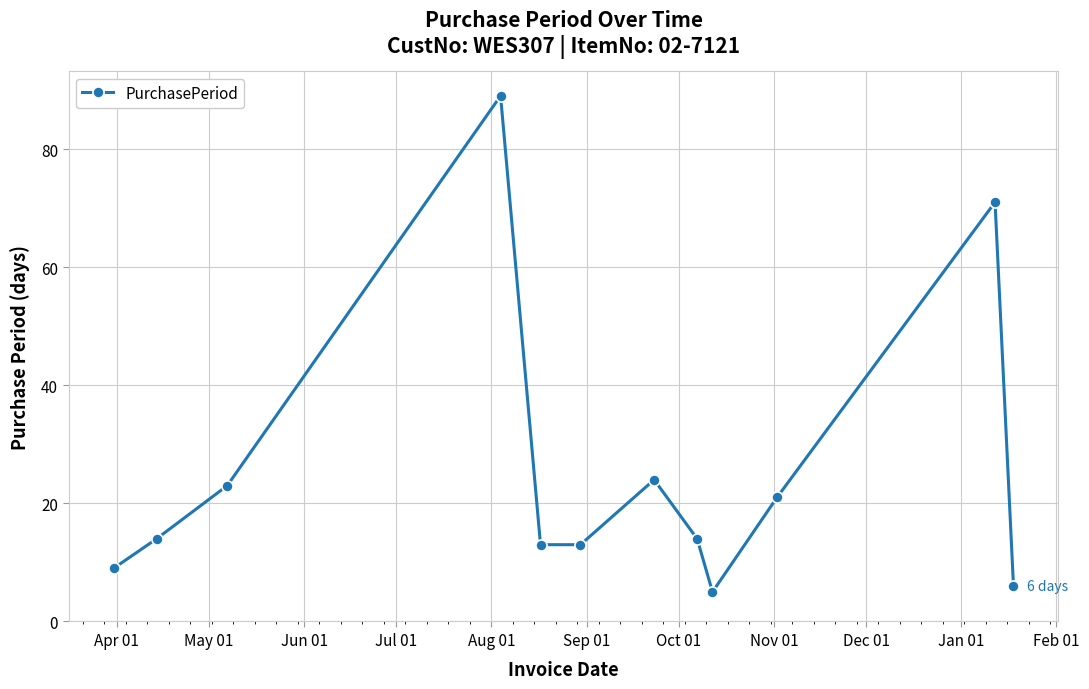

What is the smallest value displayed?

5